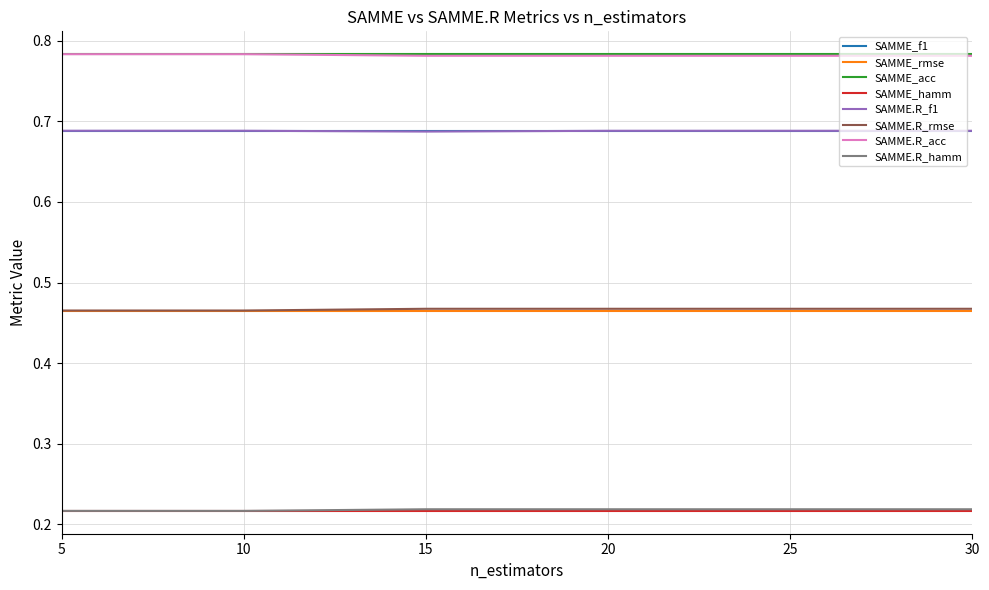

True or false: SAMME.R_acc and SAMME.R_rmse cross at least once.

False